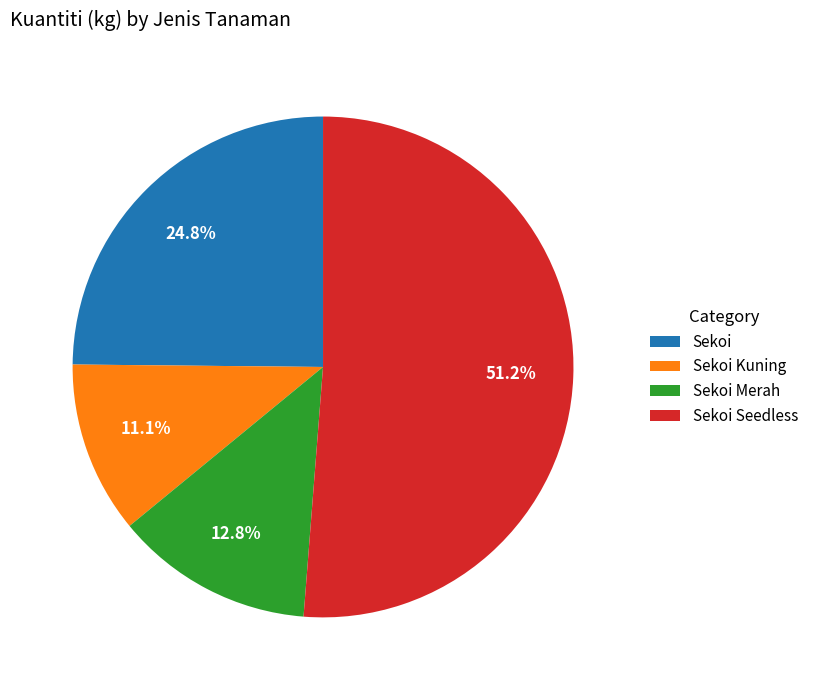

What is the largest slice in the pie chart?

Sekoi Seedless